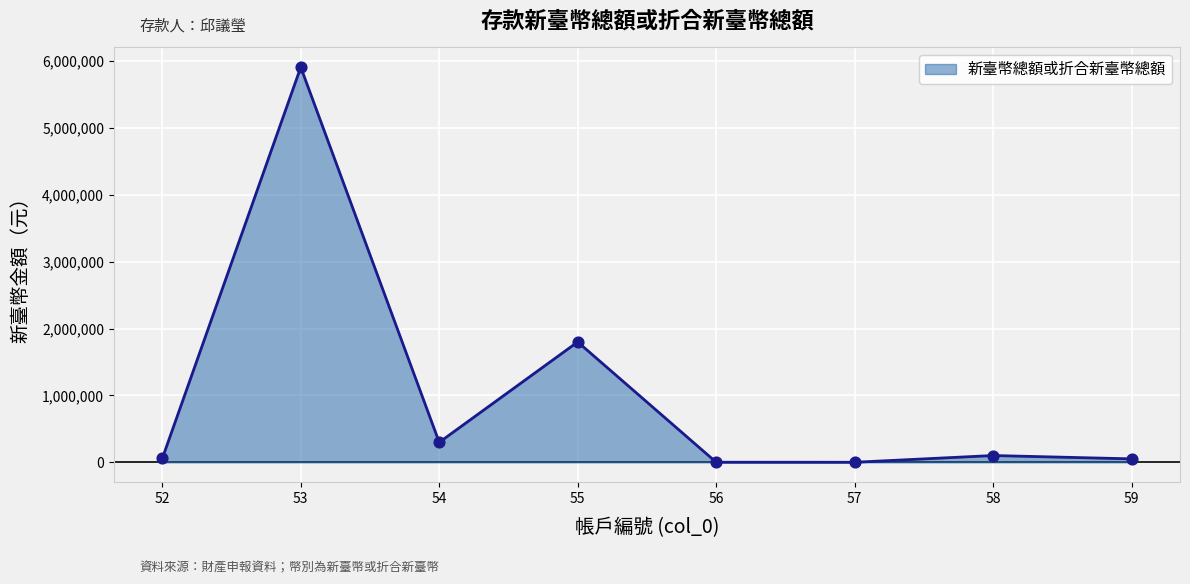

Approximately how many times larger is the value at 53 compared to 58?

57.4